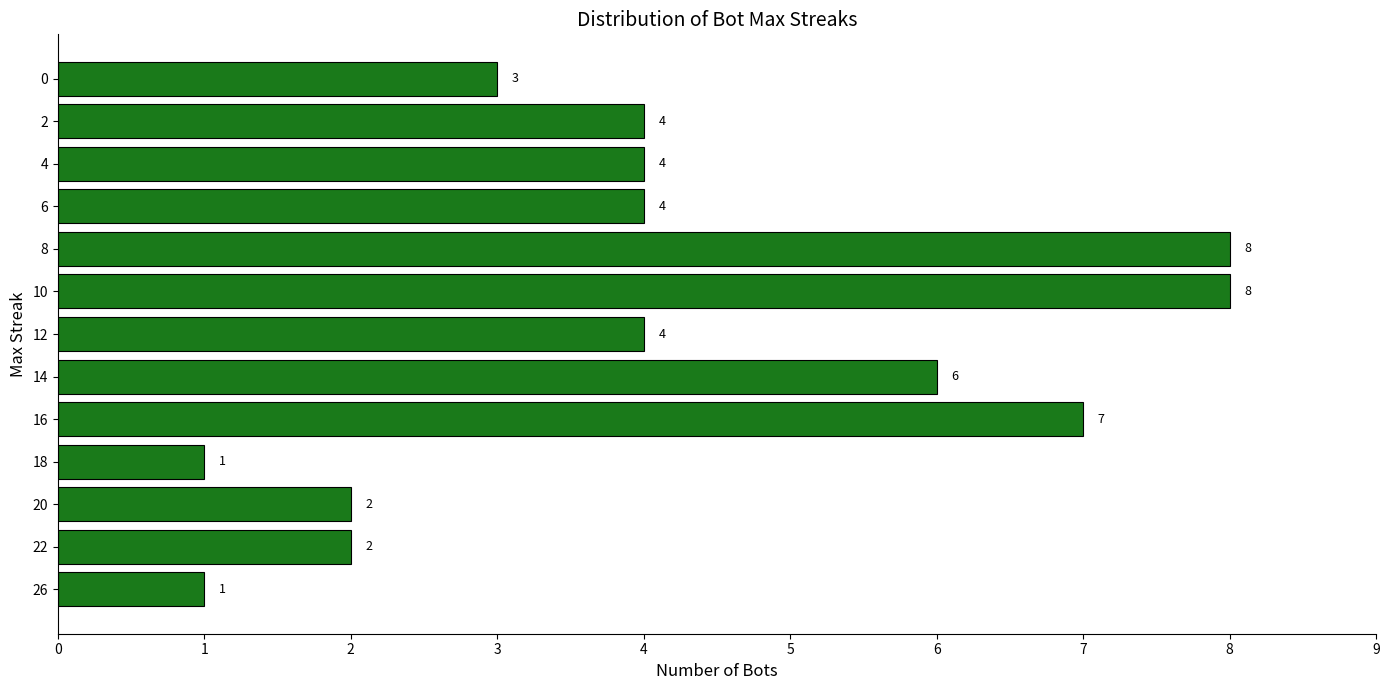

Reading top to bottom, list all the values displayed in this chart.

3	4	4	4	8	8	4	6	7	1	2	2	1